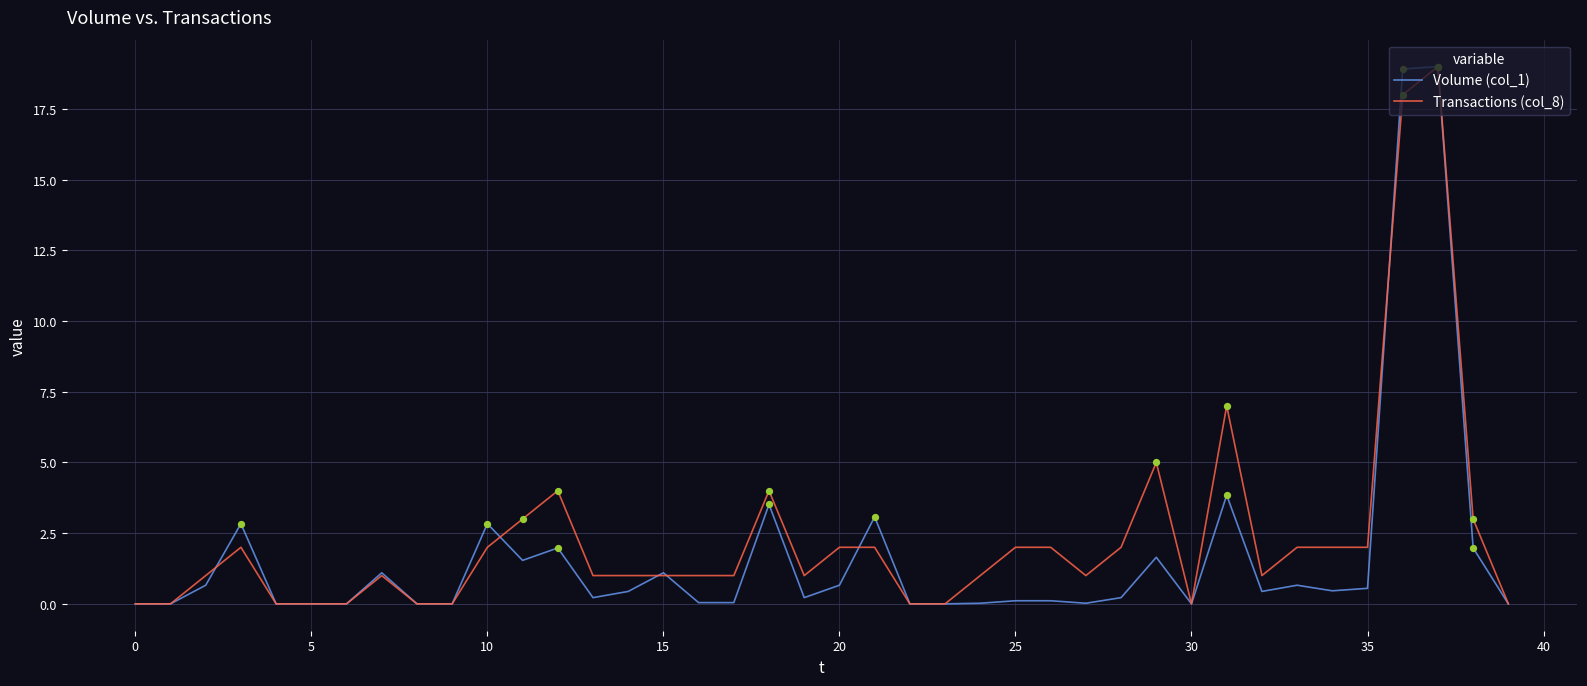

What is the highest value of the Volume (col_1) series?

19.0